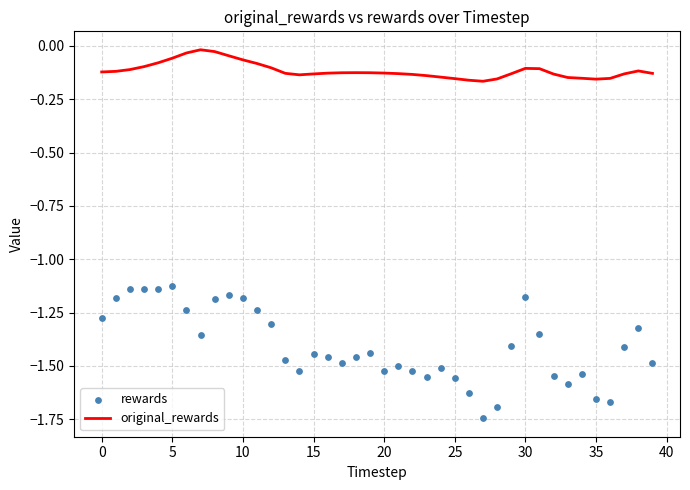

Which series reaches the maximum Y coordinate?

original_rewards